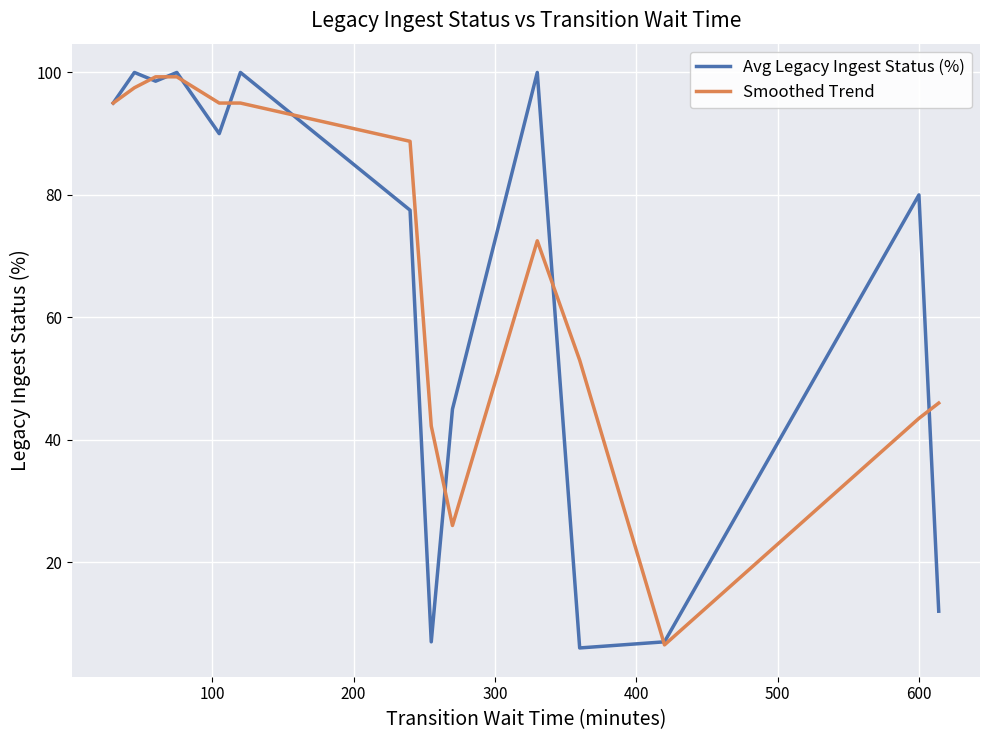

What is the maximum value shown in the chart?

100.0